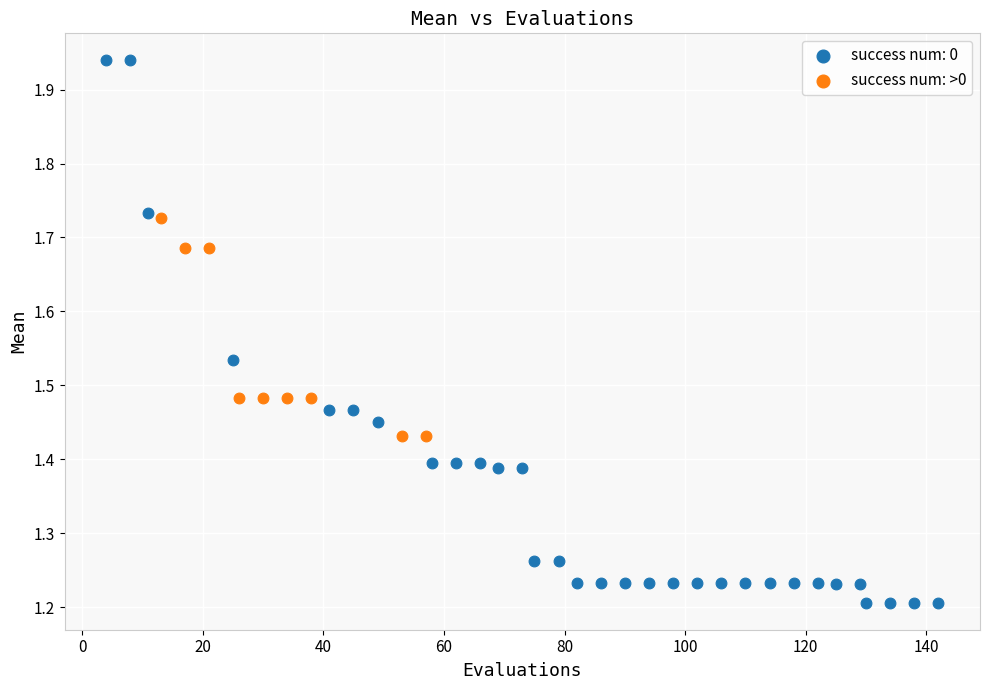

Which series contains the highest Y value?

success num: 0